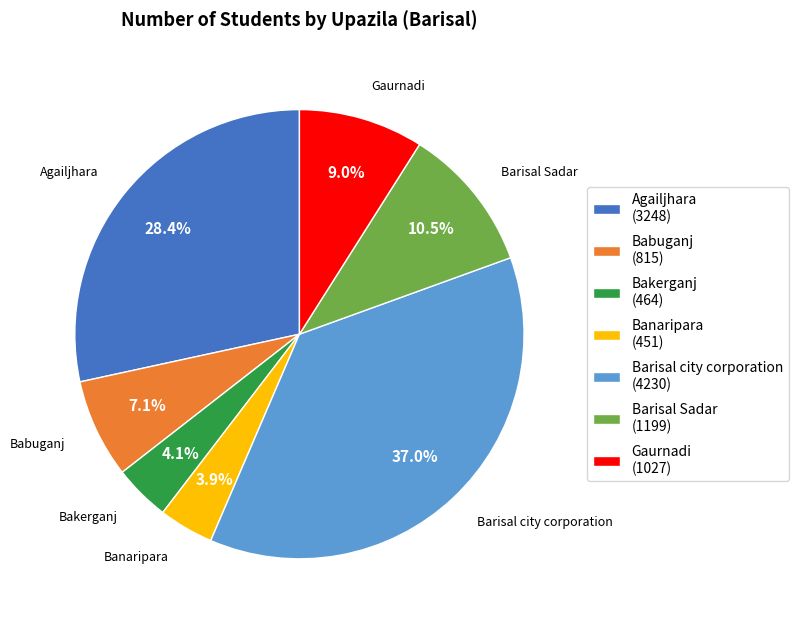

What is the ratio of the value at Agailjhara to the value at Barisal Sadar?

2.7